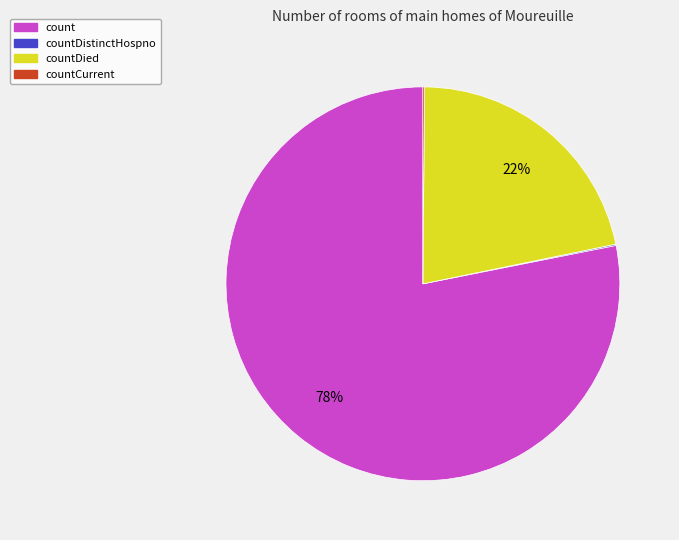

Is there a majority slice in this chart?

Yes